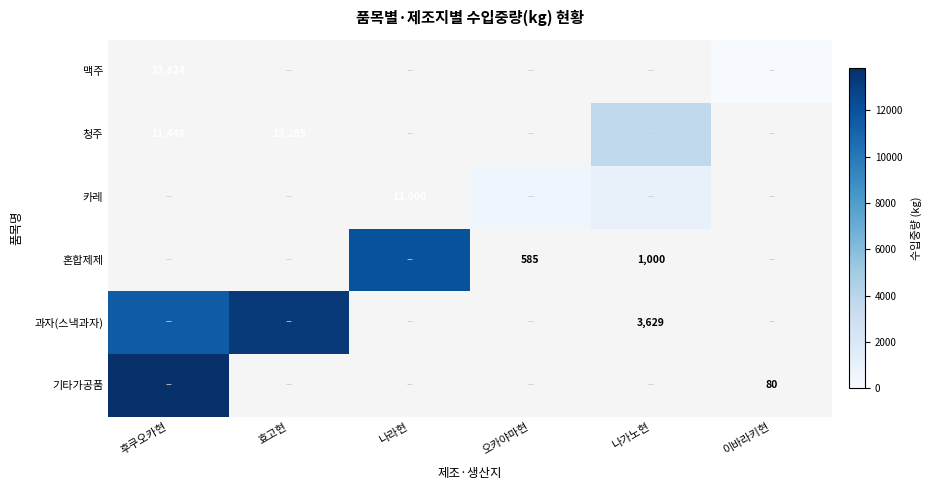

True or false: 혼합제제 has a value of 0 at 이바라키현.

True